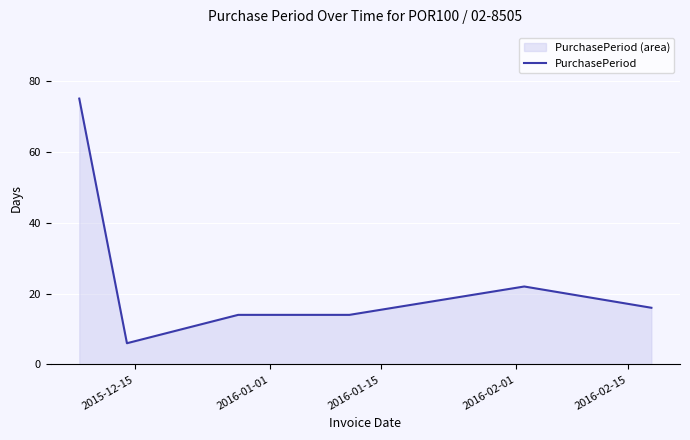

What is the difference between the maximum and minimum values?

69